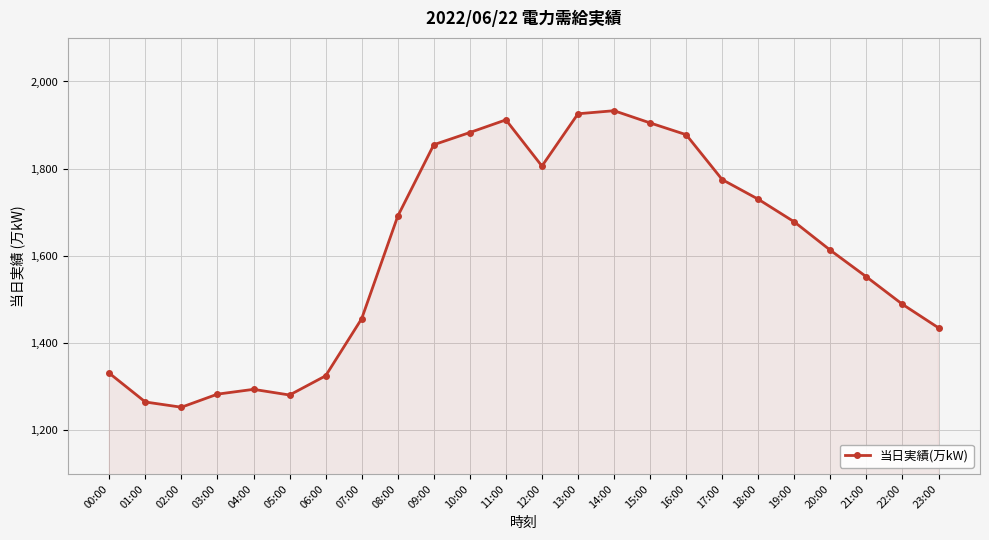

What is the greatest value displayed?

1933